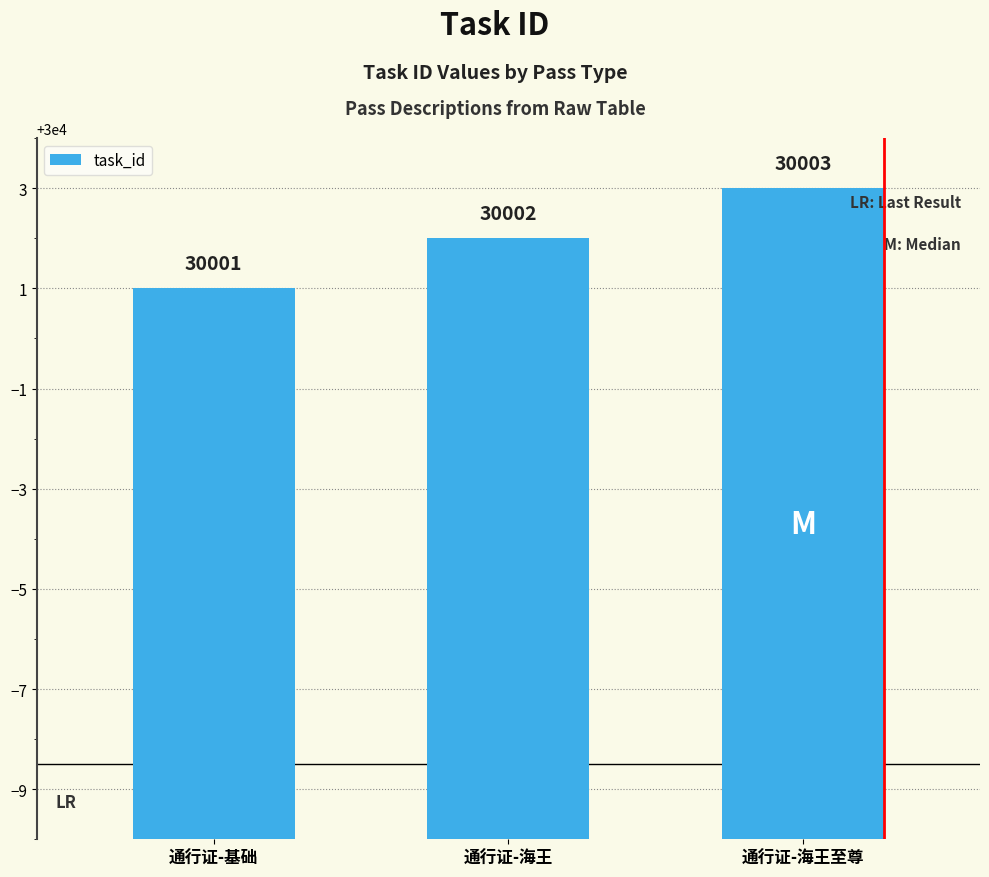

Count the number of categories in the chart.

3